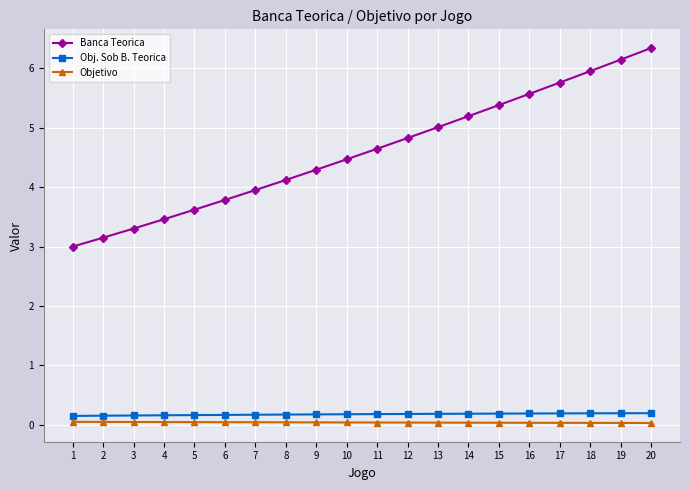

Does the chart display data point markers on the line(s)?

Yes